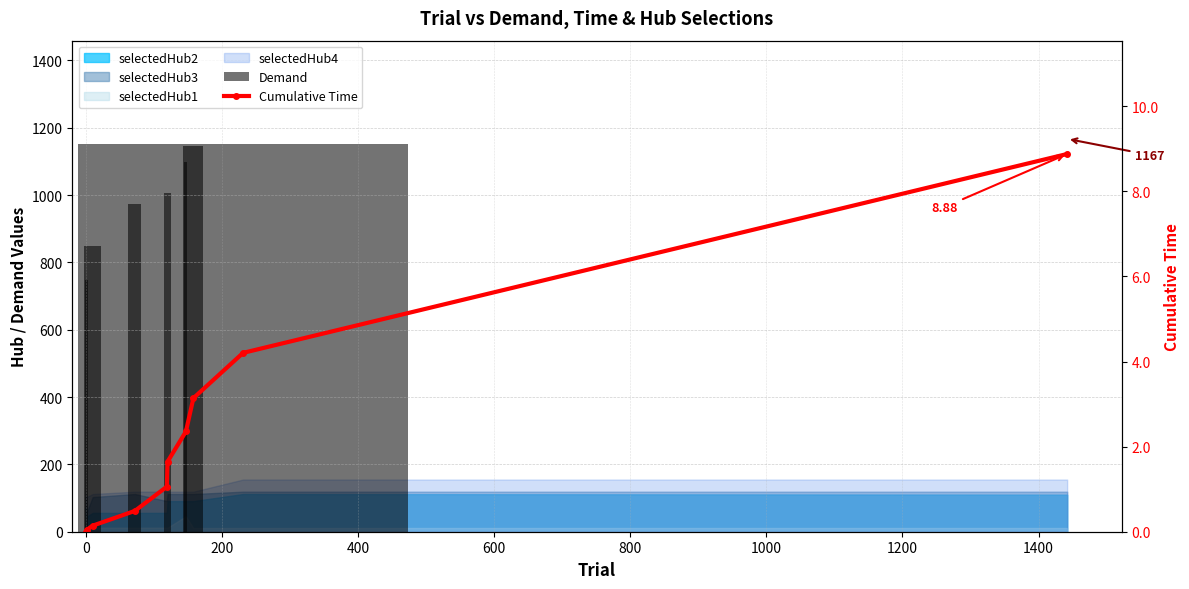

True or false: Demand has a value of 506.8 at 200.

False